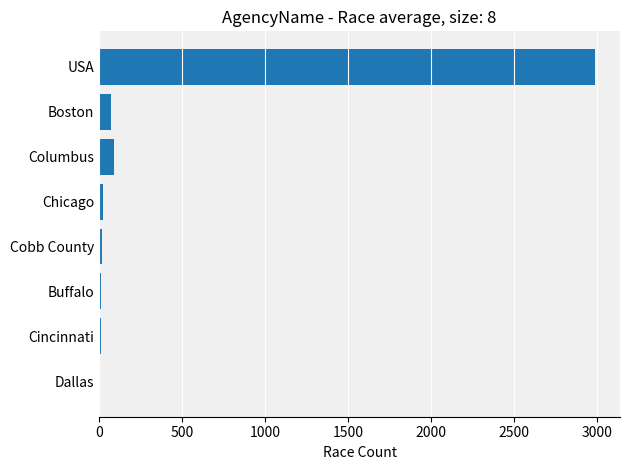

Between Buffalo and USA, which is larger?

USA